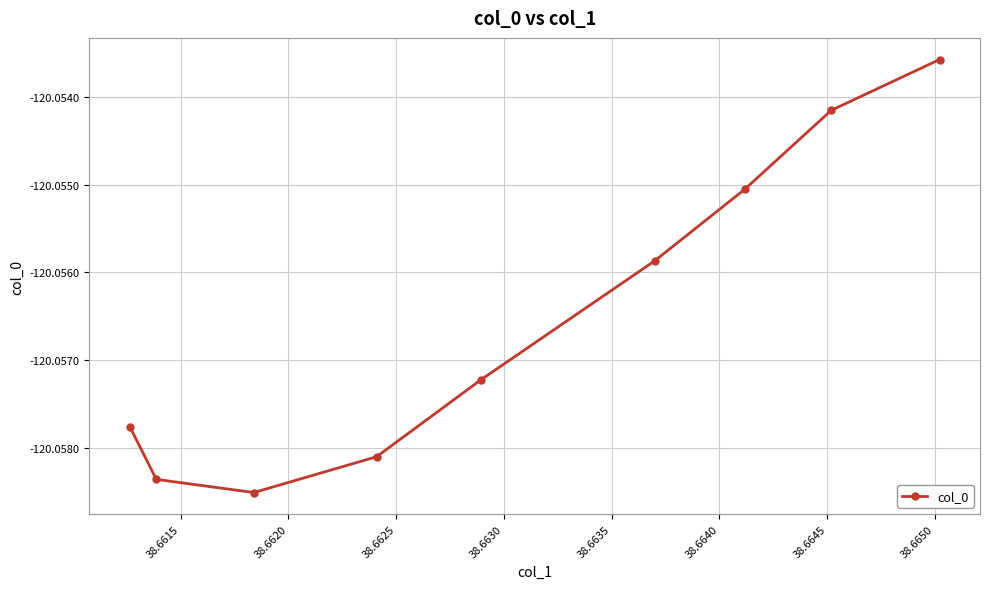

True or false: the data has more than 2 interior local peaks.

False